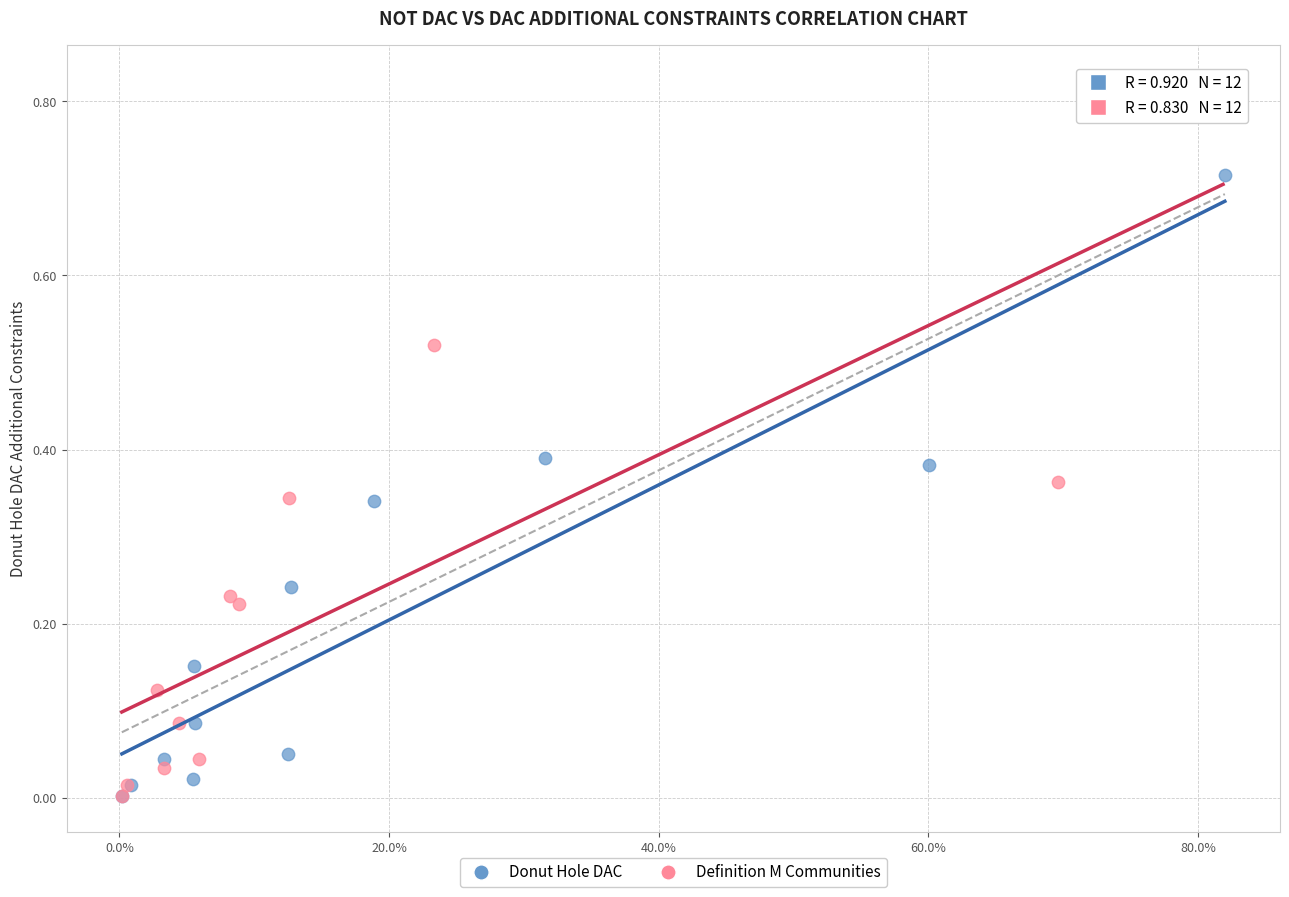

Which series contains the highest Y value?

Definition M Communities